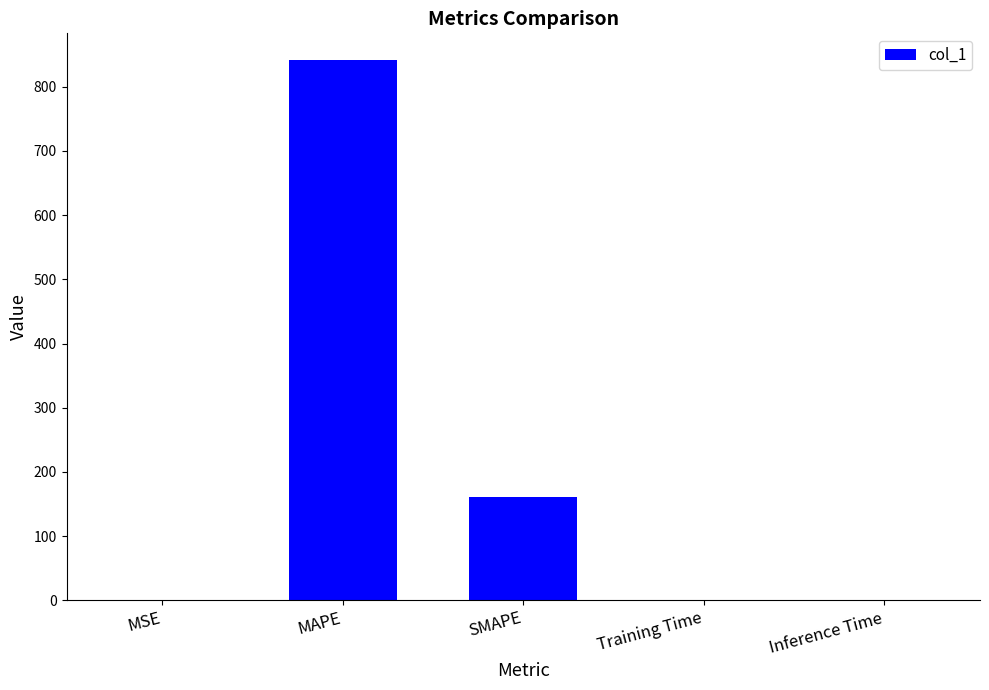

True or false: the data shows 194.1 at MAPE.

False